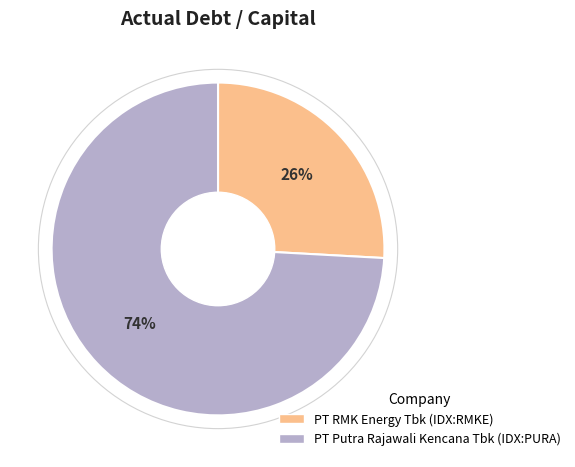

How many segments does this pie chart have?

2